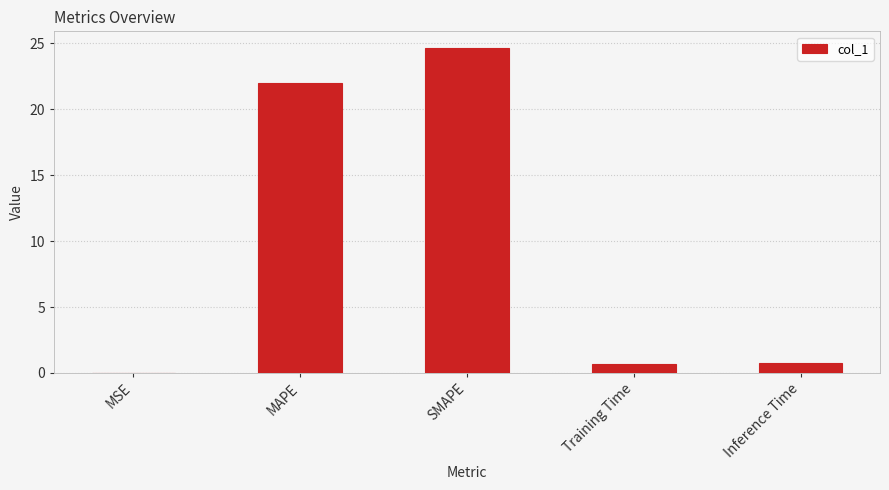

True or false: the data shows 22.0 at MAPE.

True